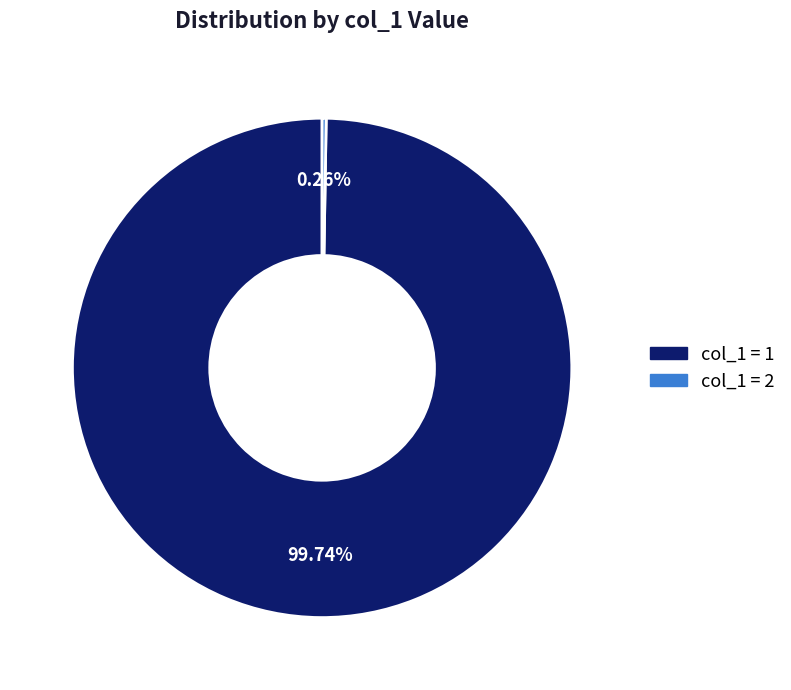

Is there any slice that represents more than half of the pie?

Yes